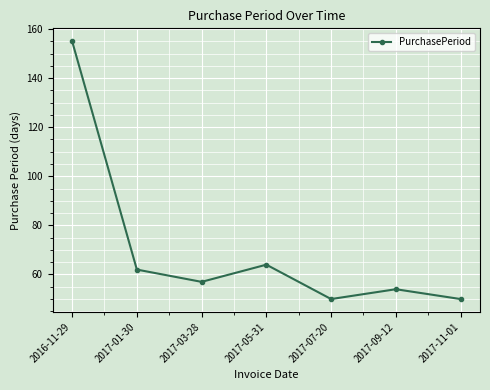

True or false: the data shows 66 at 2017-07-20.

False